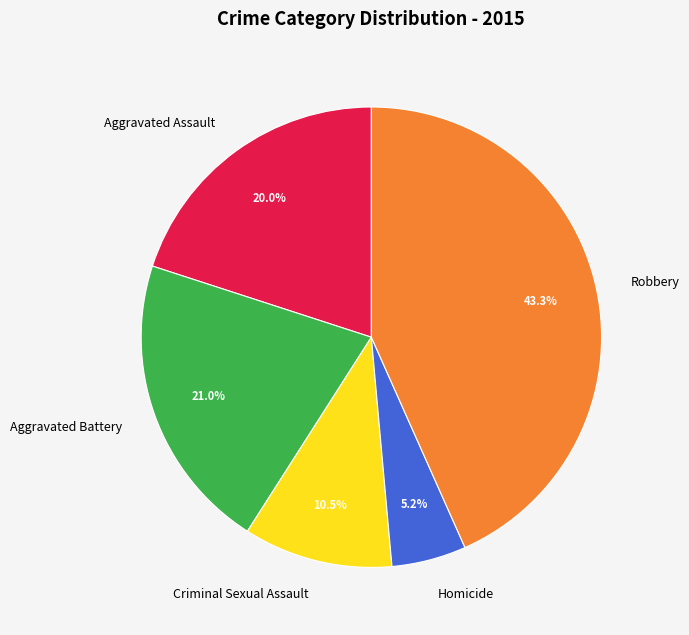

How many slices are in this pie chart?

5